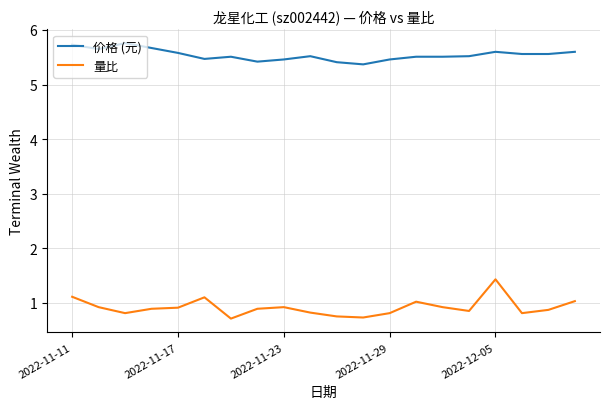

True or false: 价格 (元) and 量比 cross at least once.

False